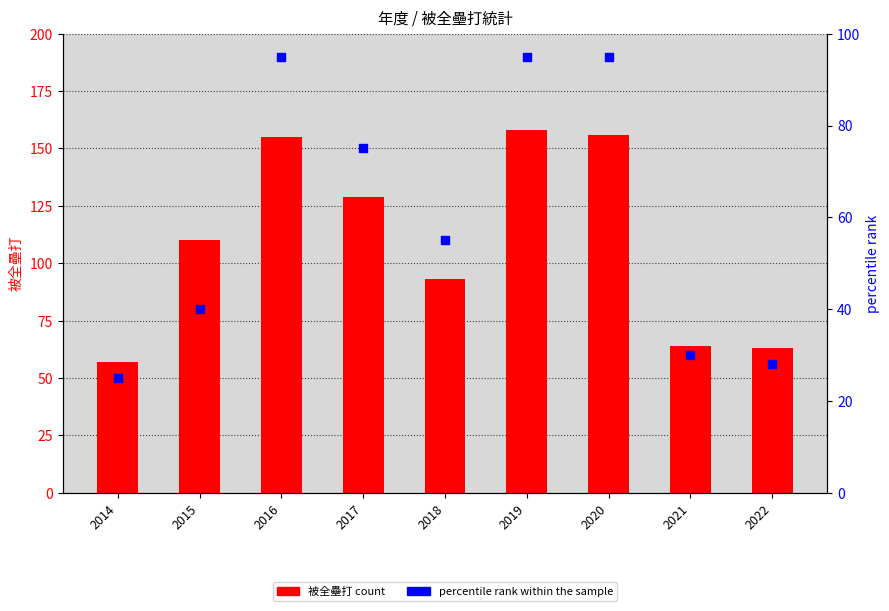

Which series reaches the maximum Y coordinate?

被全壘打 count